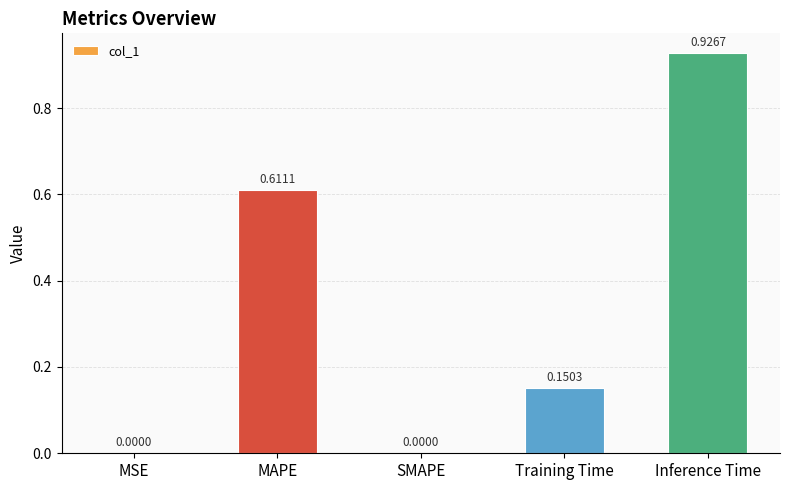

Which has a higher value, SMAPE or Training Time?

Training Time